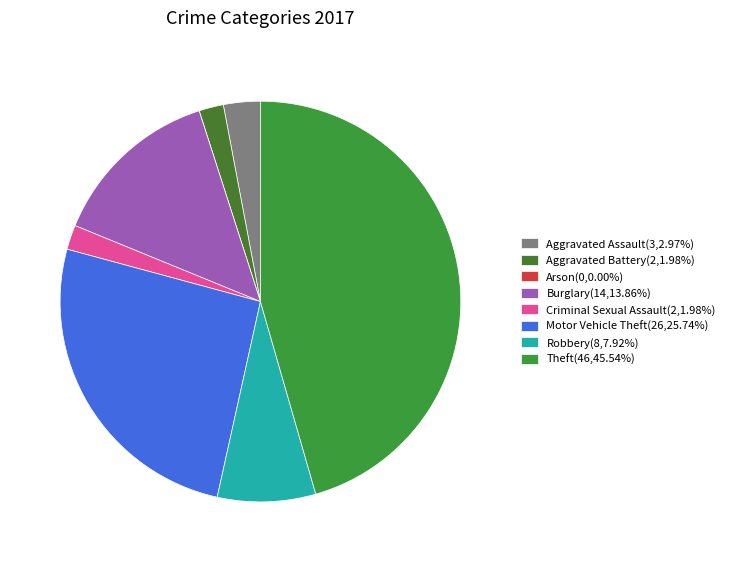

Rank the categories by value from highest to lowest.

Theft, Motor Vehicle Theft, Burglary, Robbery, Aggravated Assault, Aggravated Battery, Criminal Sexual Assault, Arson